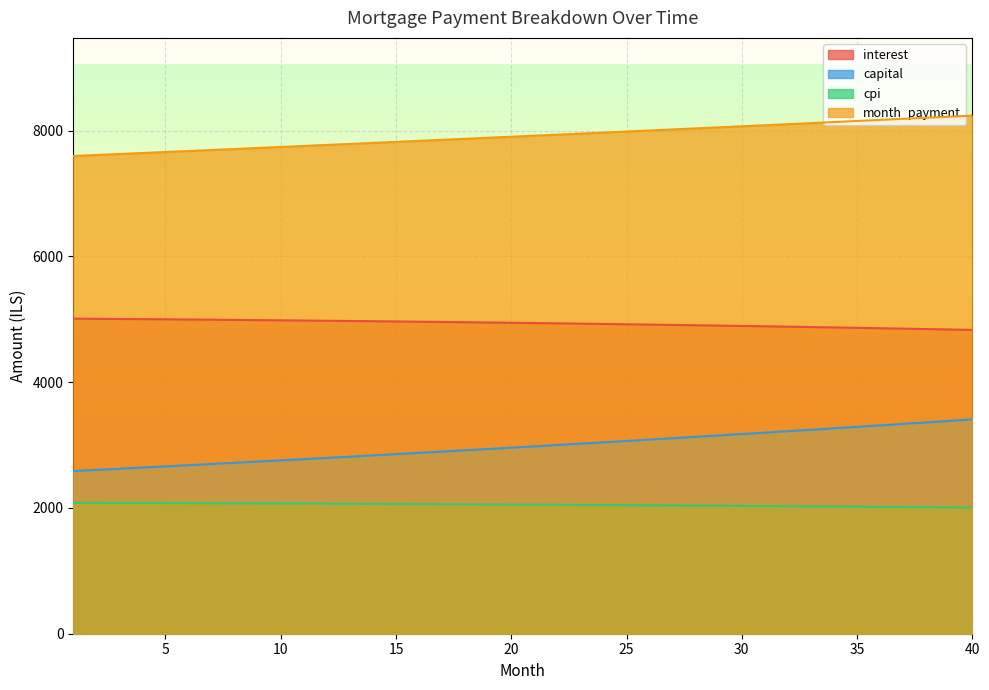

Does the chart display data point markers on the line(s)?

No